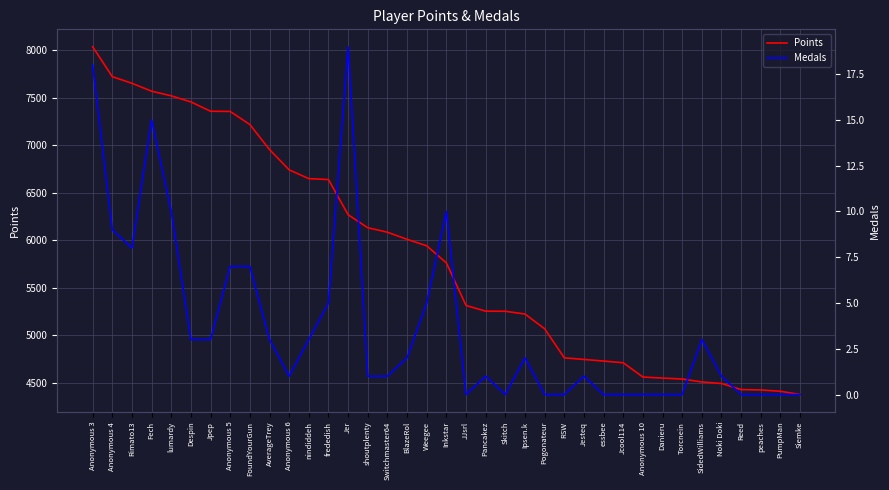

True or false: Medals and Points cross at least once.

False